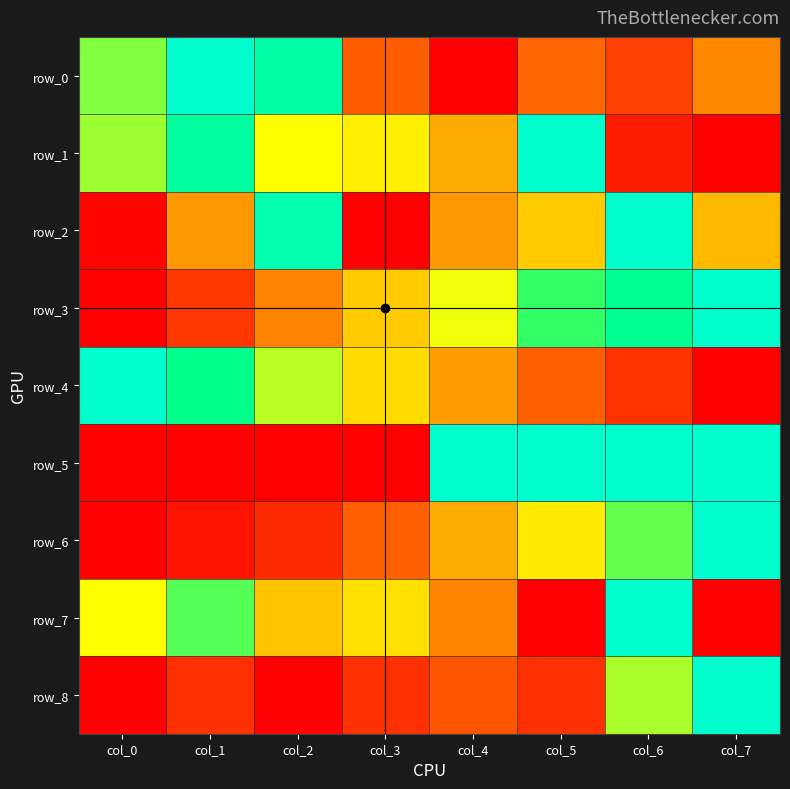

How many data points does each series have?

8